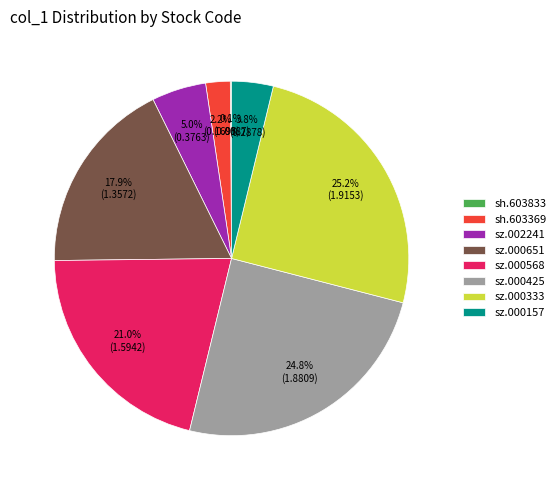

What portion of the pie excludes sz.000333?

74.8%